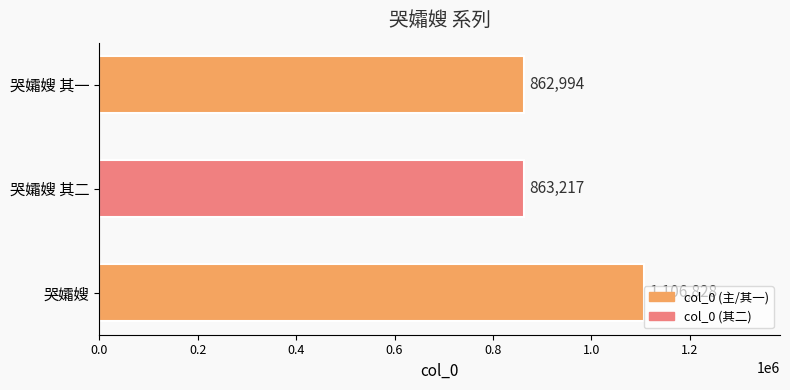

What is the difference between the maximum and minimum values?

243834